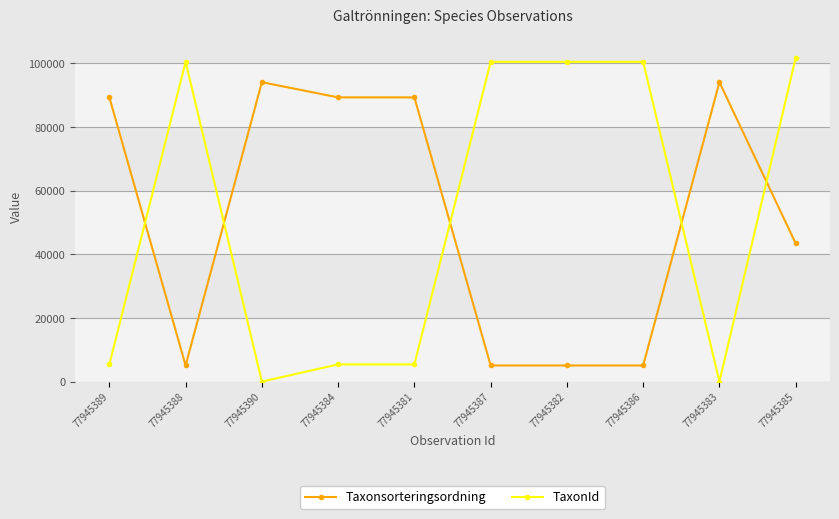

Where do Taxonsorteringsordning and TaxonId first cross each other?

77945389 and 77945388